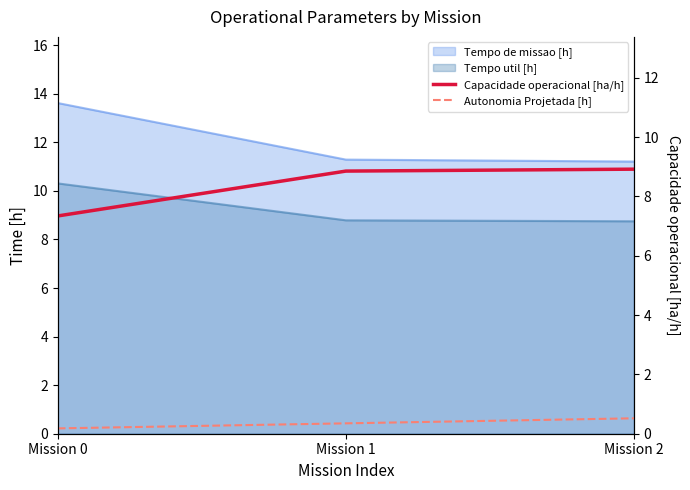

Rank the categories by Autonomia Projetada [h] value from highest to lowest.

Mission 2, Mission 1, Mission 0